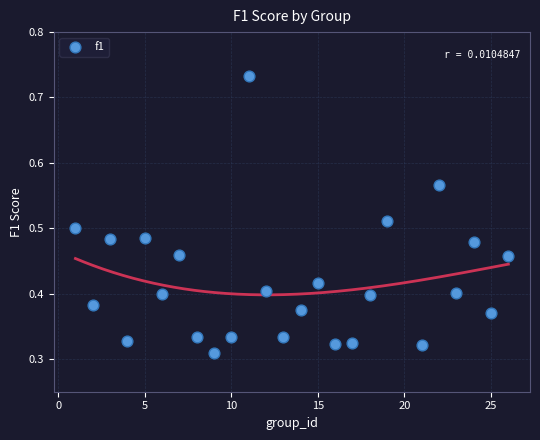

What is the range of X values (max minus min)?

25.0